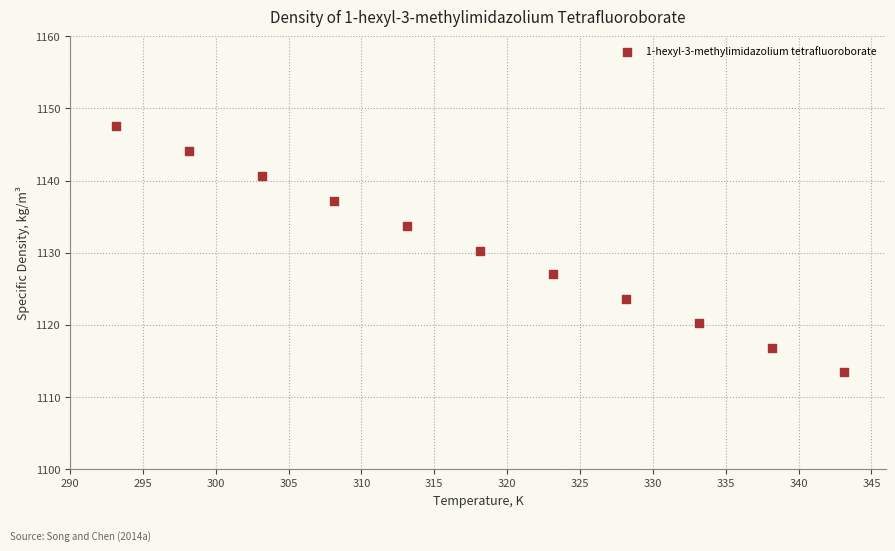

What is the average Y value?

1130.4